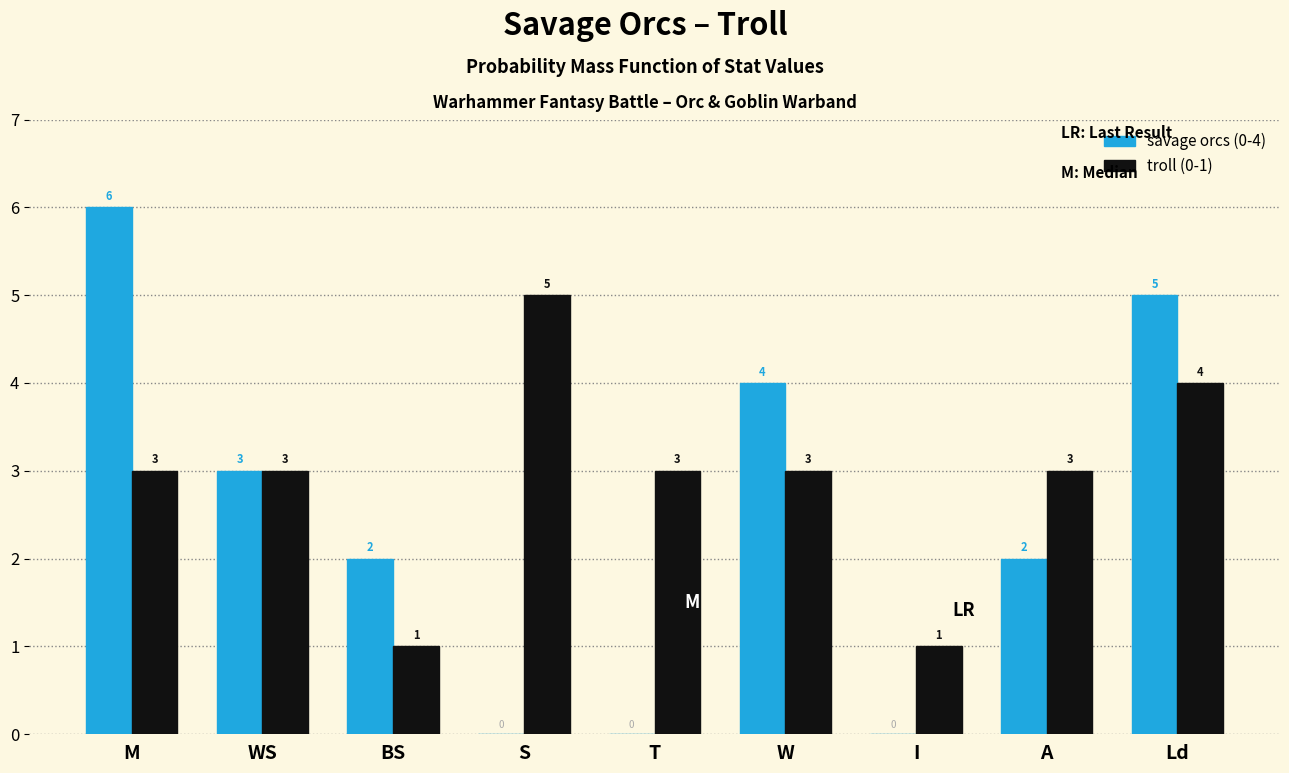

Reading left to right, transcribe all the data shown in this chart.

savage orcs (0-4): M=6	WS=3	BS=2	S=0	T=0	W=4	I=0	A=2	Ld=5
troll (0-1): M=3	WS=3	BS=1	S=5	T=3	W=3	I=1	A=3	Ld=4